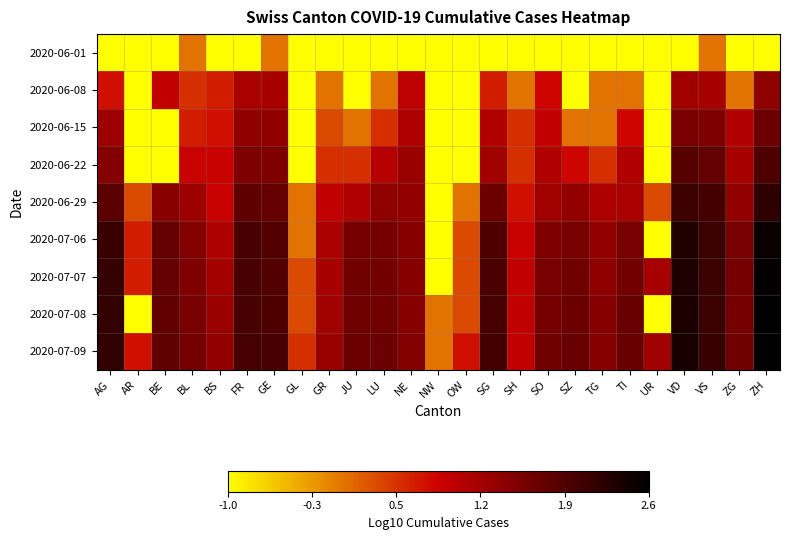

At UR, list the series in order from largest to smallest.

2020-07-09, 2020-07-07, 2020-06-29, 2020-06-01, 2020-06-08, 2020-06-15, 2020-06-22, 2020-07-06, 2020-07-08